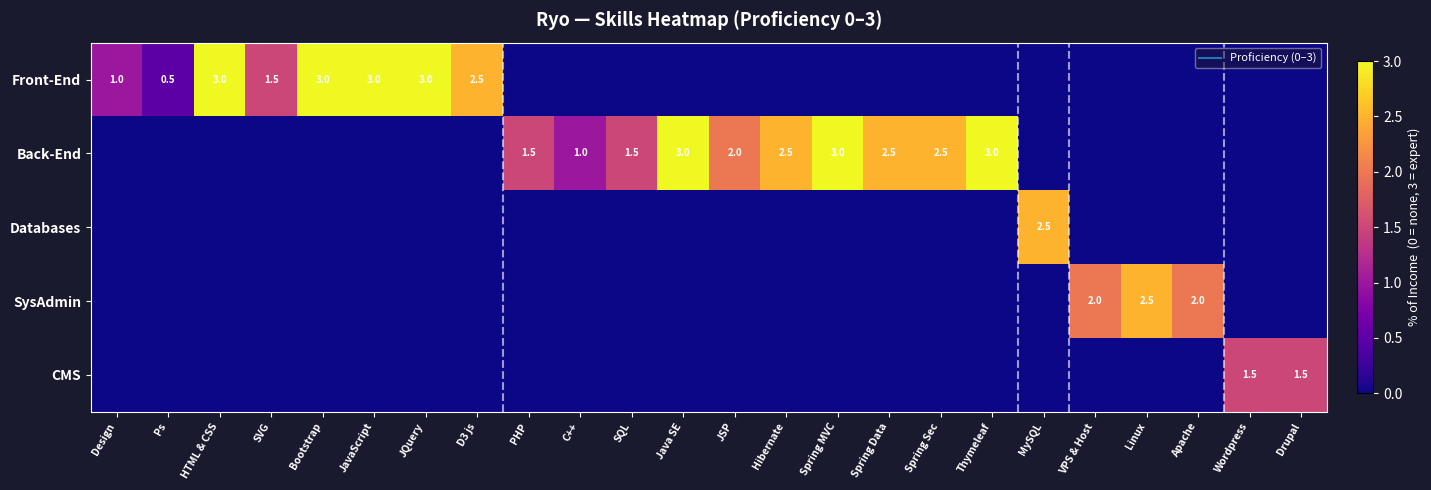

What is the difference between the Back-End values at Hibernate and D3 js?

2.5